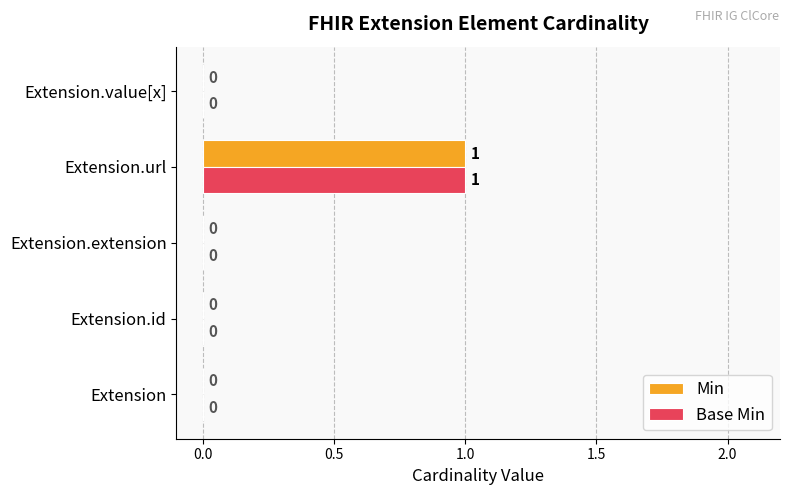

At which category is the sum across all series the highest?

Extension.url